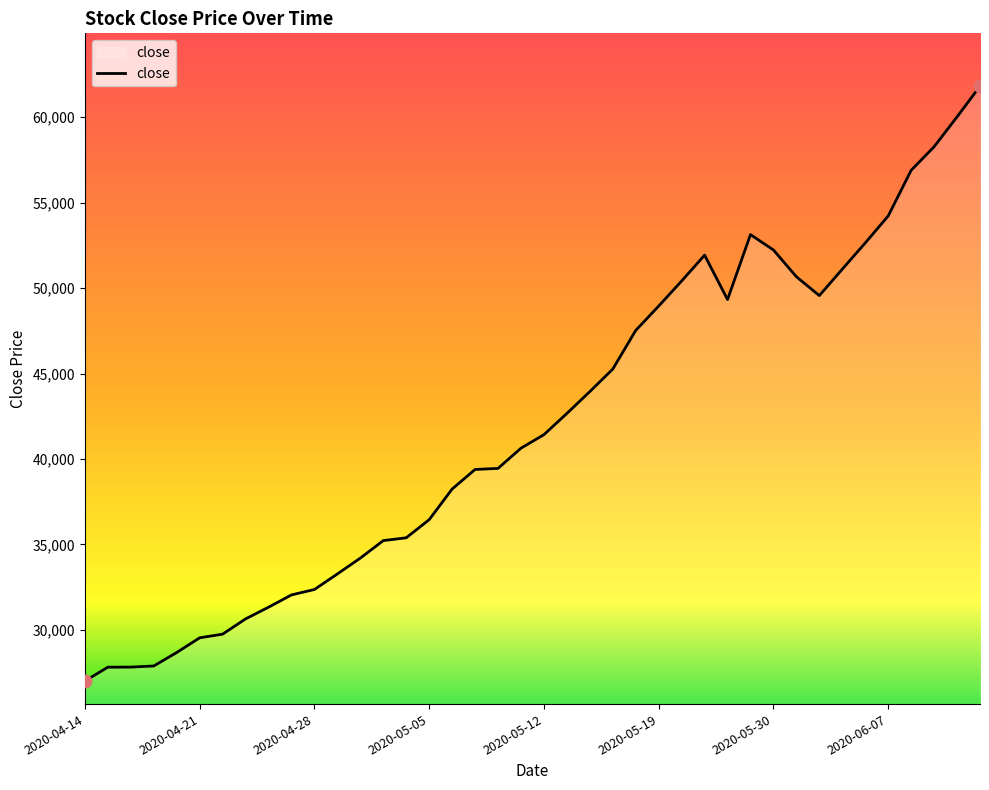

What is the smallest value displayed?

27000